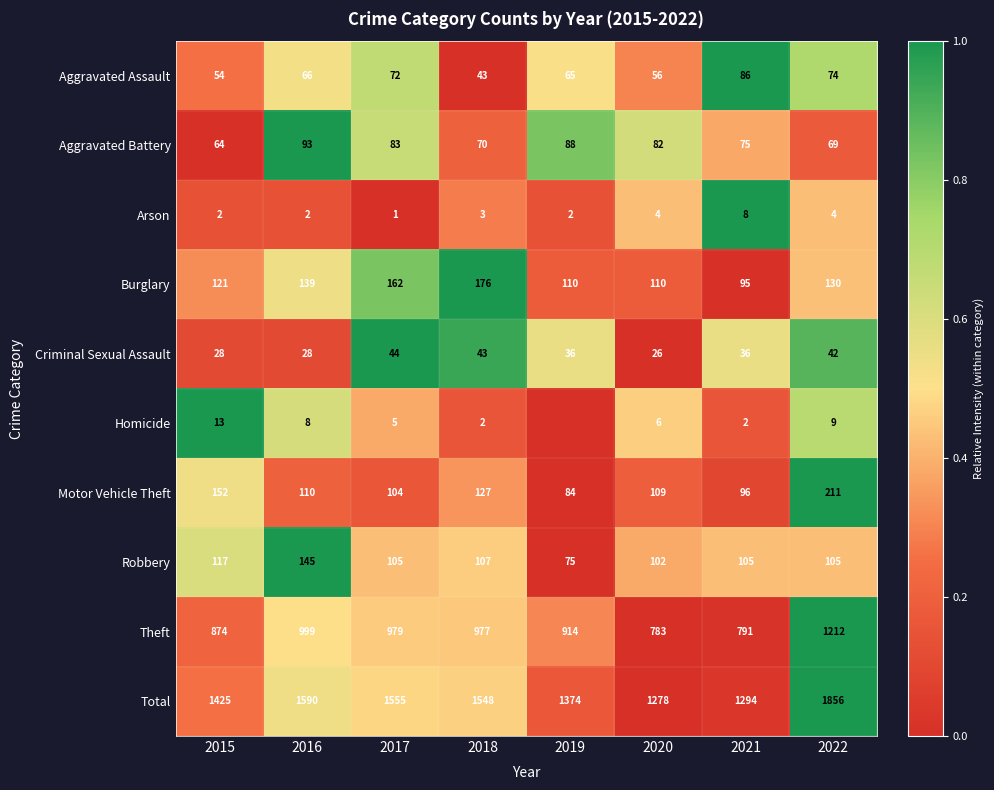

Between 2018 and 2022, which is larger?

2022